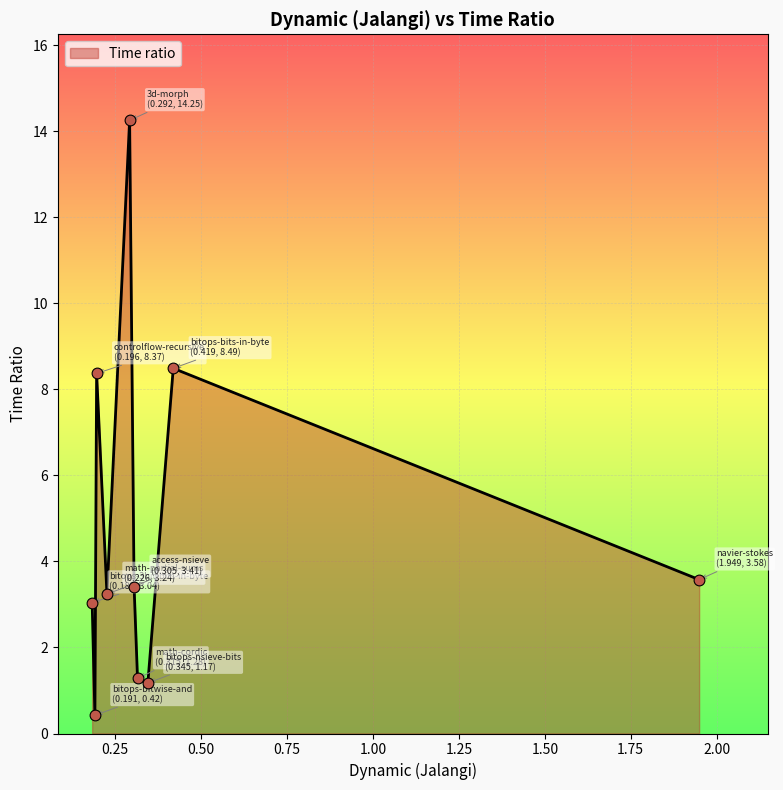

What is the smallest value displayed?

0.4